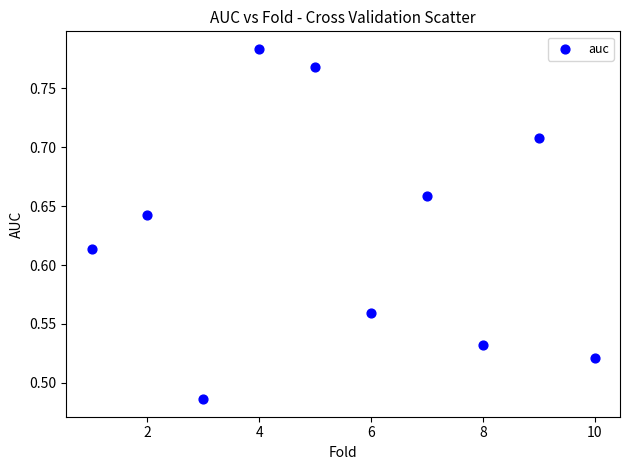

What is the range of X values (max minus min)?

9.0